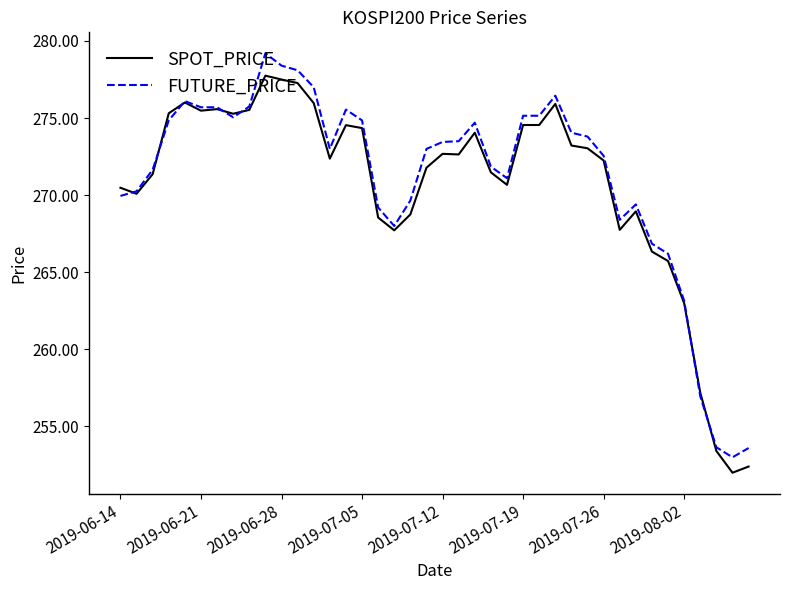

What is the greatest value displayed?

279.2